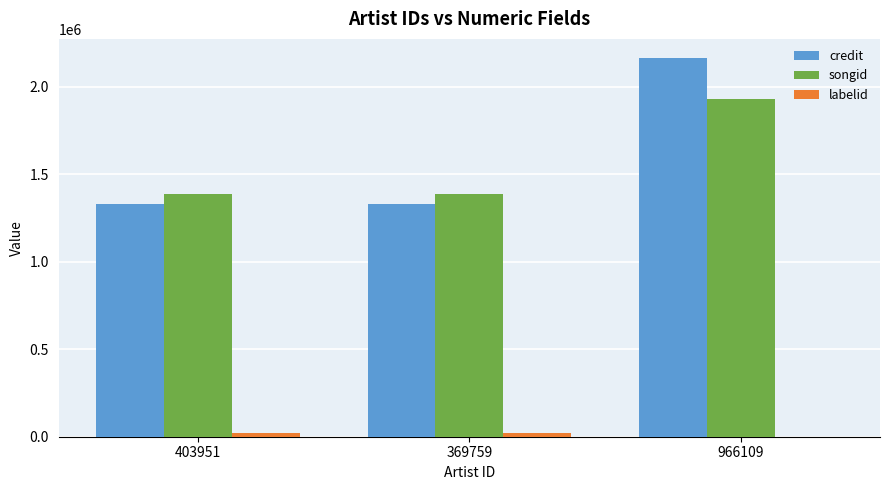

What is the sum of all credit values?

4819823